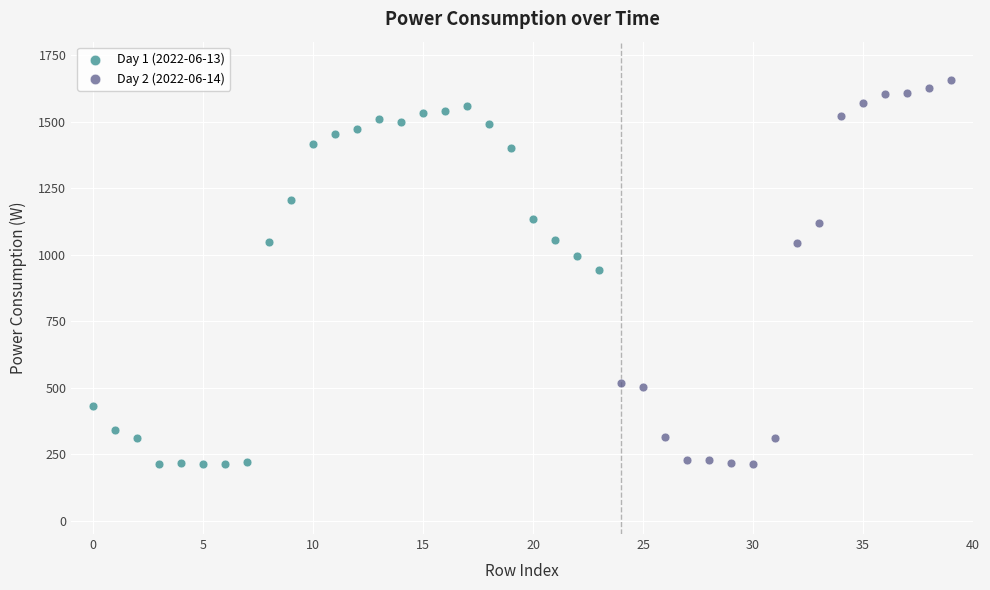

Which series contains the highest Y value?

Day 2 (2022-06-14)